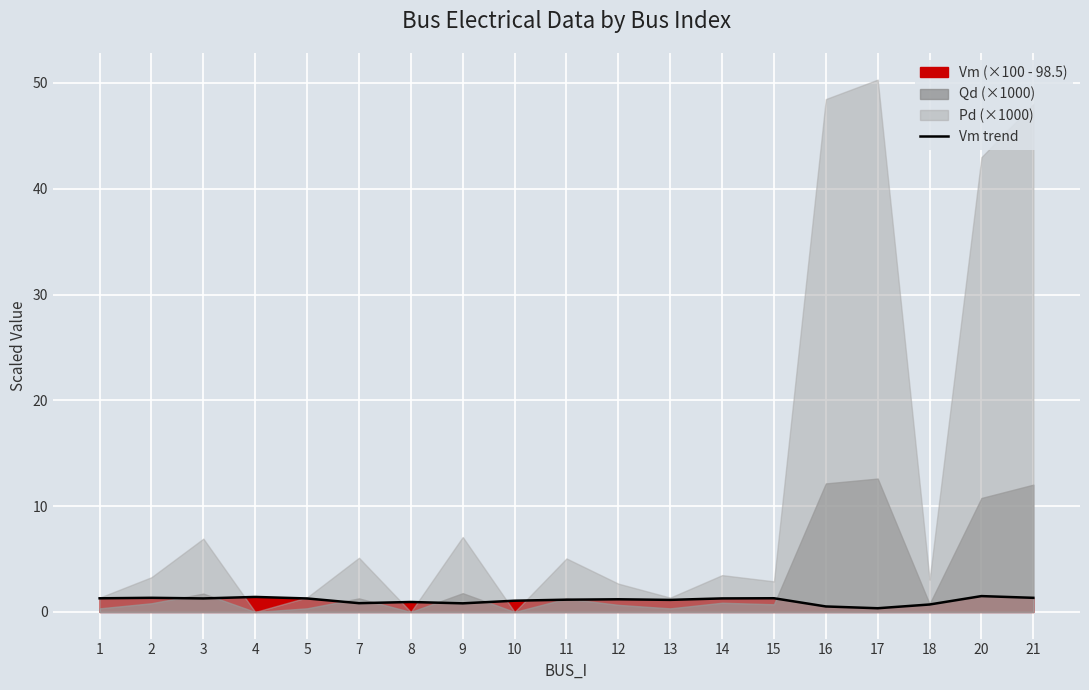

Rank the categories by value from lowest to highest.

17, 16, 18, 9, 7, 8, 10, 13, 11, 12, 5, 3, 14, 1, 15, 21, 2, 4, 20